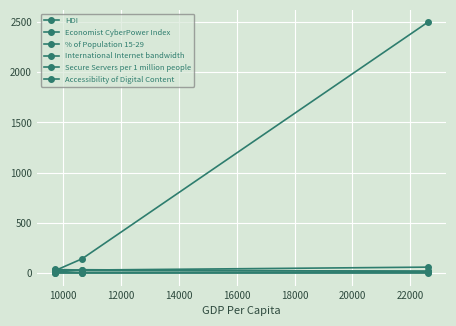

Reading left to right, what are all the values shown in this chart?

HDI: 0.8	0.7	0.9
Economist CyberPower Index: 36.3	30.4	59.7
% of Population 15-29: 26.6	25.4	20.1
International Internet bandwidth: 8.7	33.9	17.2
Secure Servers per 1 million people: 26.8	142.5	2496.1
Accessibility of Digital Content: 4.8	5.1	6.3